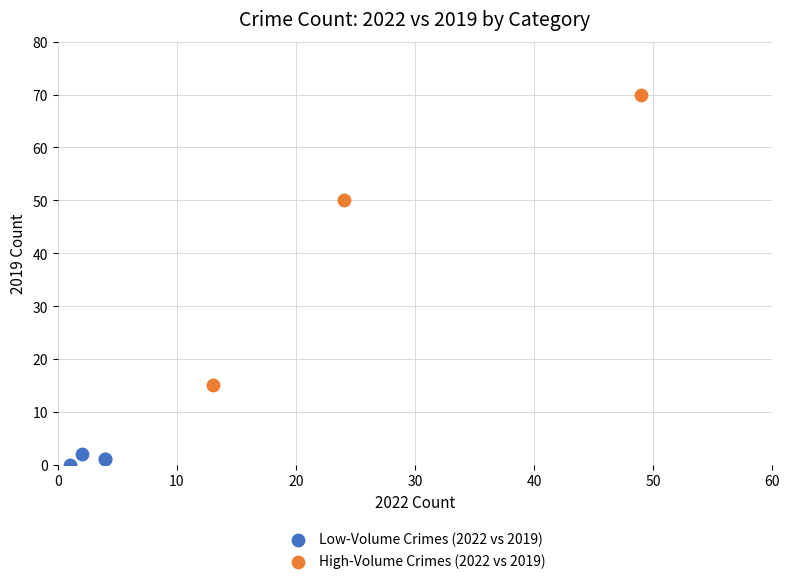

Which series contains the lowest Y value?

Low-Volume Crimes (2022 vs 2019)